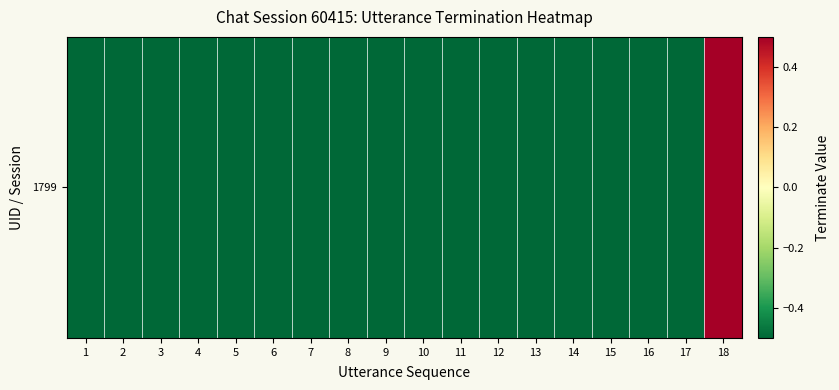

What is the sum of the values at 11 and 15?

-1.0